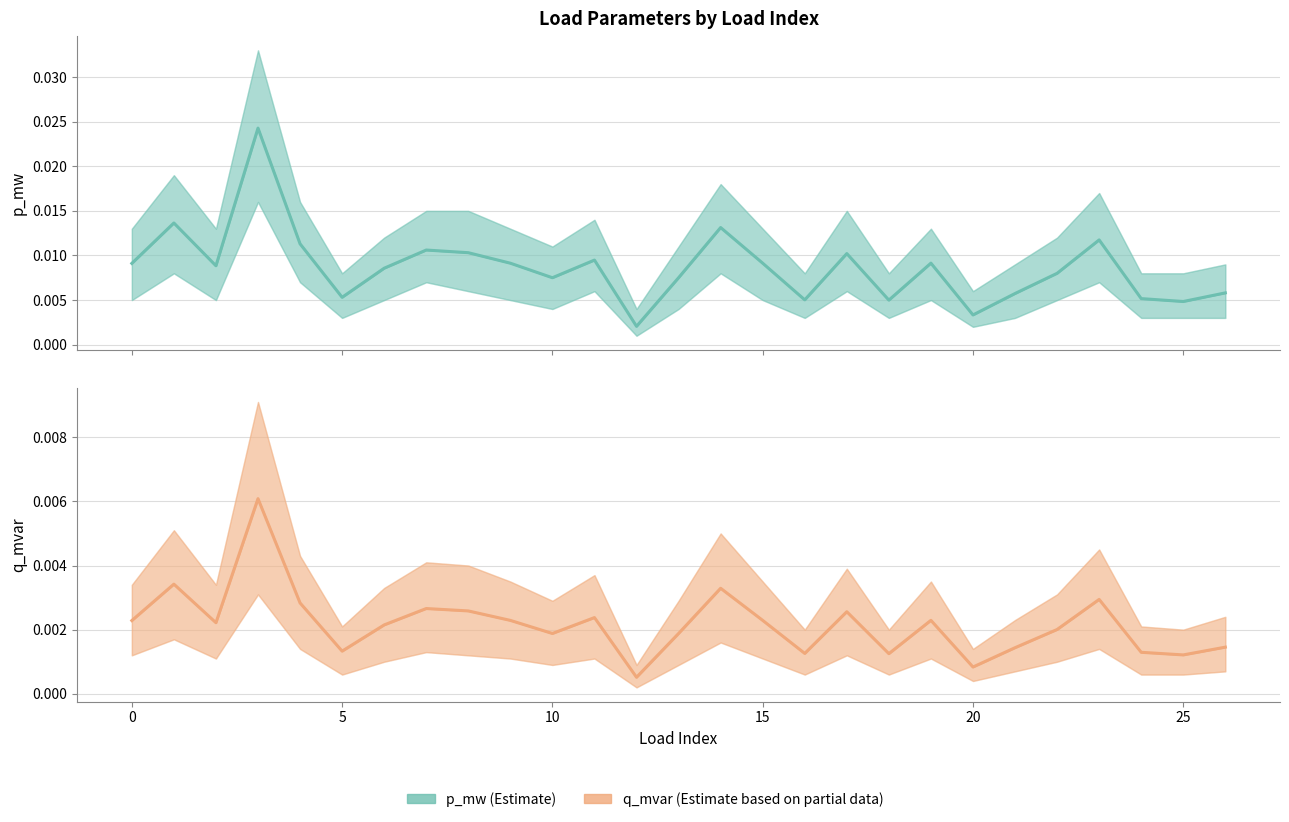

Which series has the largest range (max minus min)?

p_mw (Estimate)